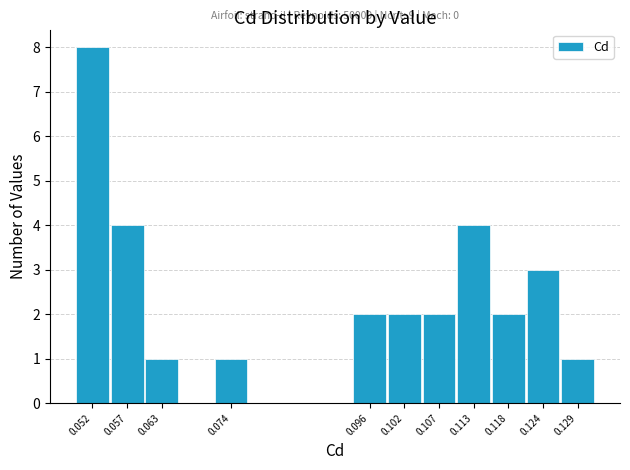

Over which range of the x-axis is the bar tallest?

0.049 to 0.054